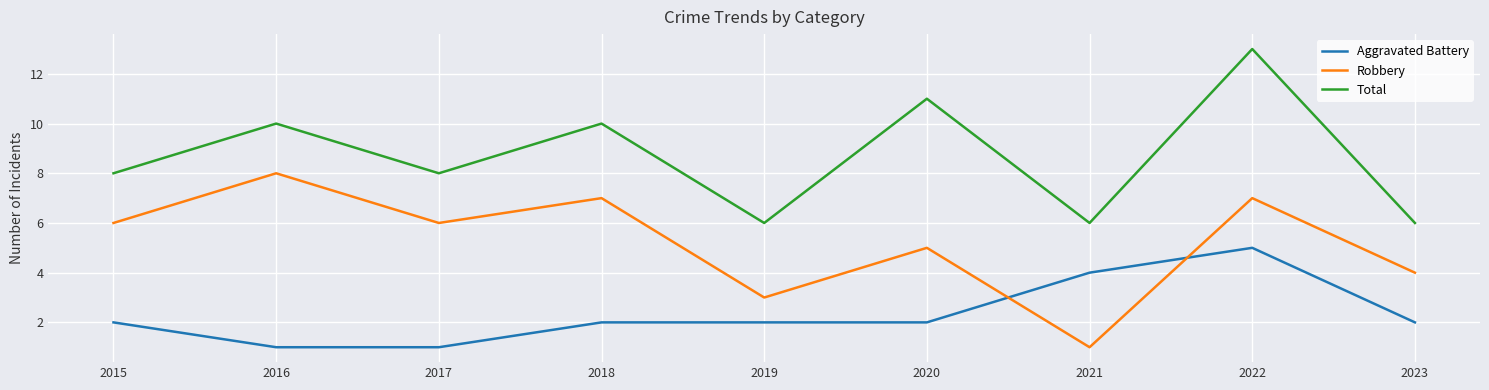

List the series in order of their peak value, highest first.

Total, Robbery, Aggravated Battery